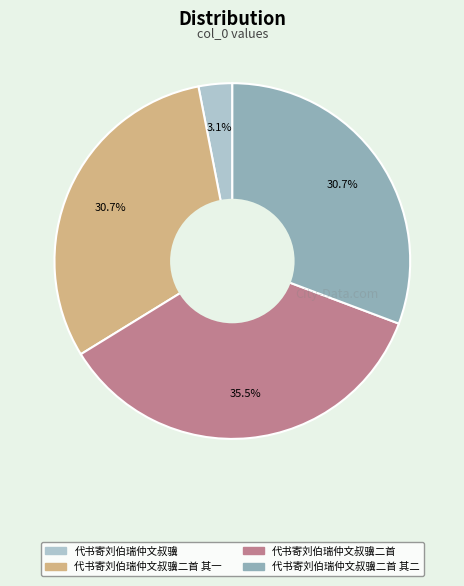

Is there any slice that represents more than half of the pie?

No